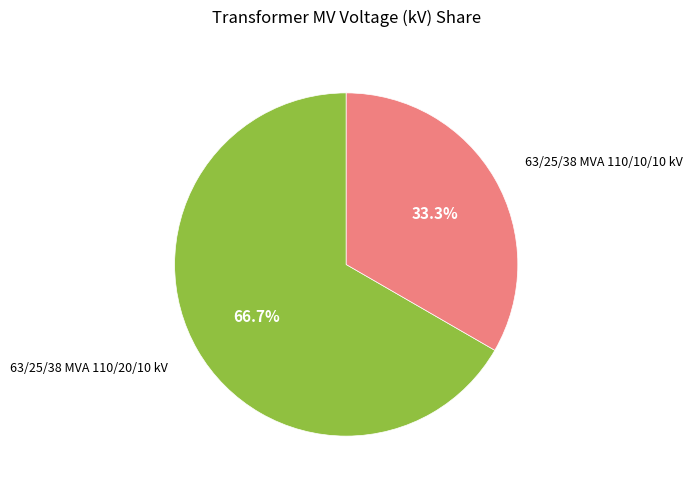

Does any single category account for the majority?

Yes